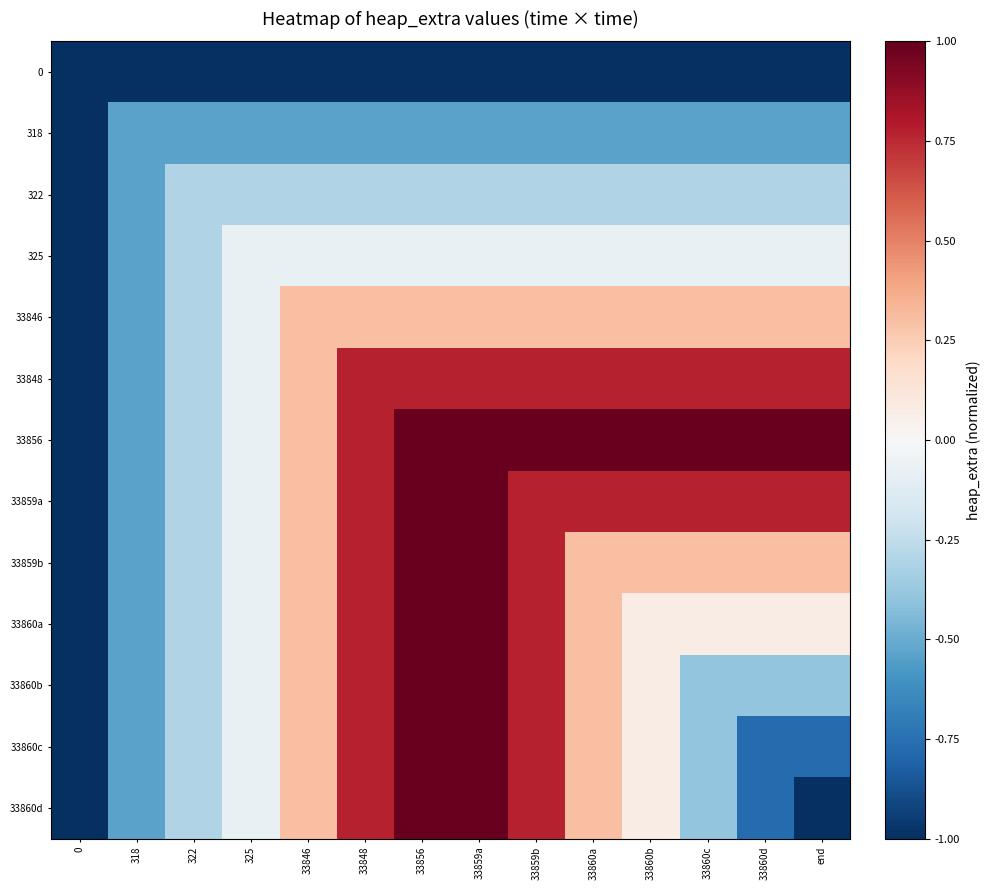

At which category is the sum across all series the highest?

33856